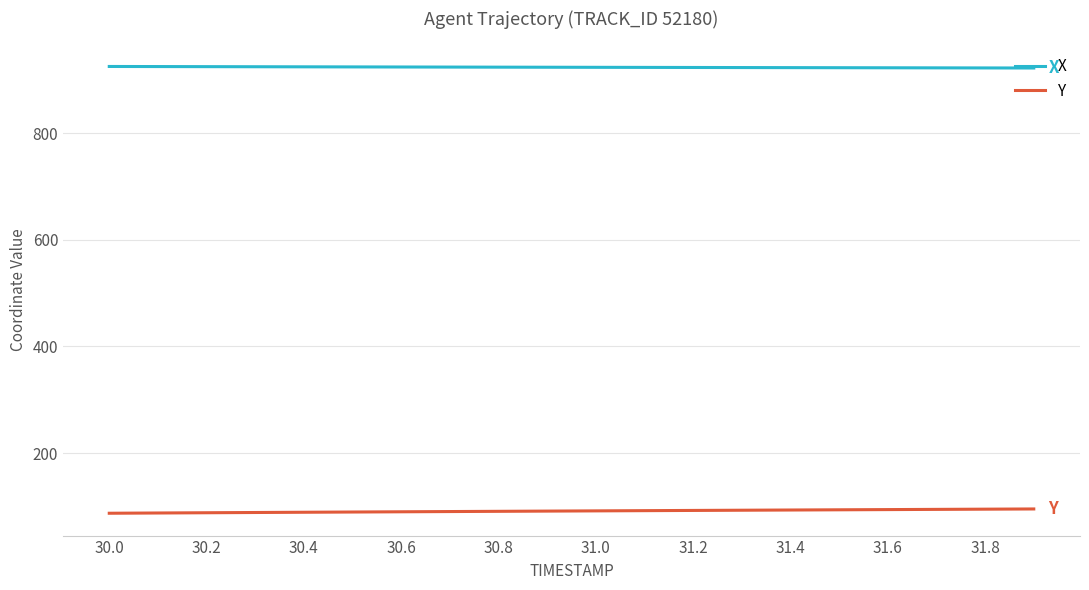

List the series in order of their peak value, lowest first.

Y, X